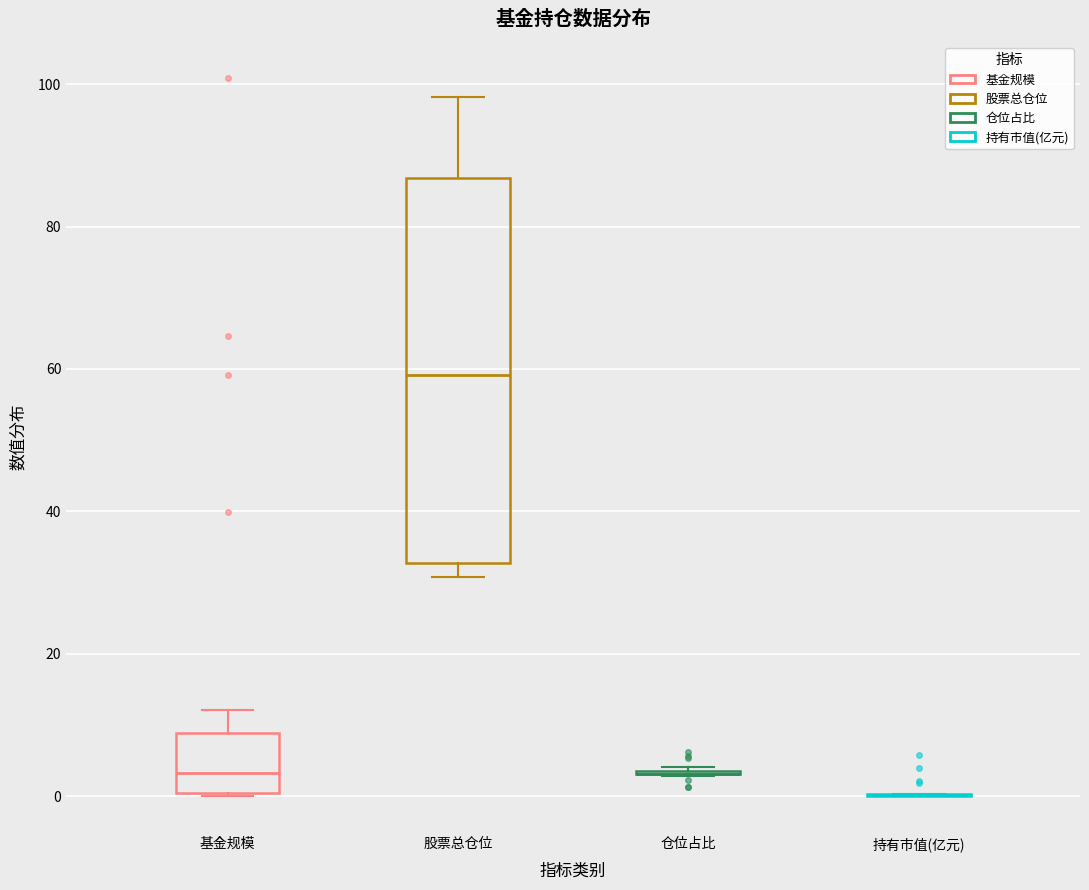

Which box is the tallest, from its lower edge to its upper edge?

股票总仓位